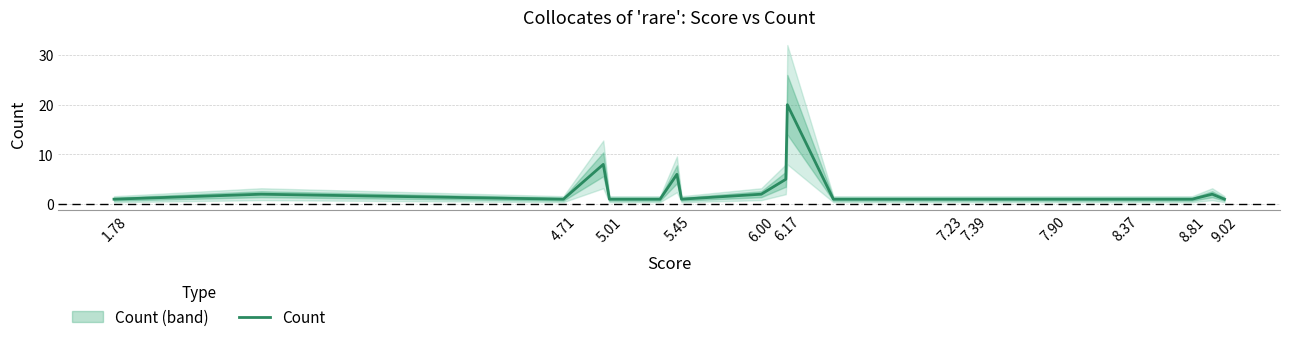

Does the chart have visible grid lines?

Yes